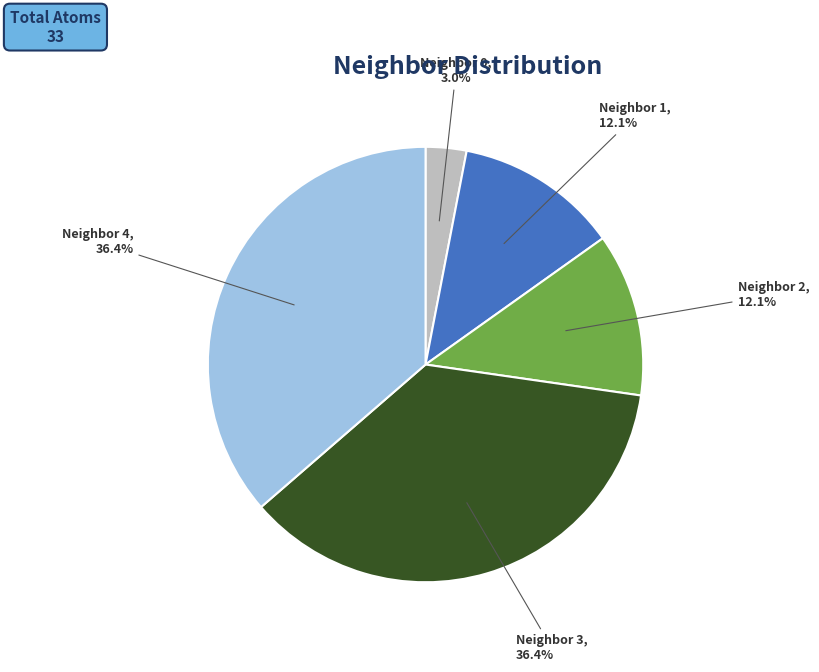

How many segments does this pie chart have?

5